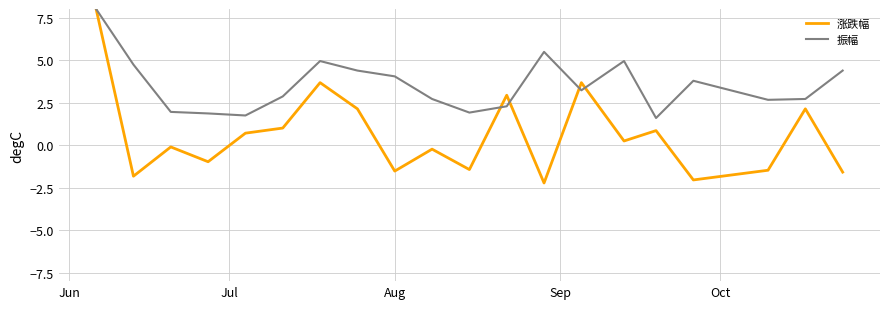

What is the maximum value for 涨跌幅?

8.0